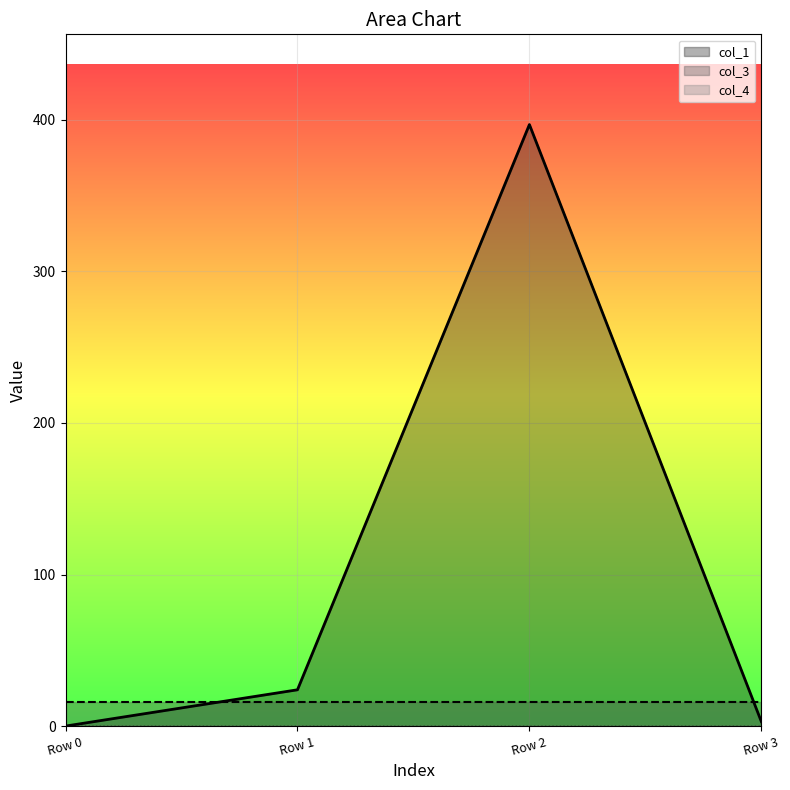

The value of col_1 at Row 3 is 4.9. True or false?

False